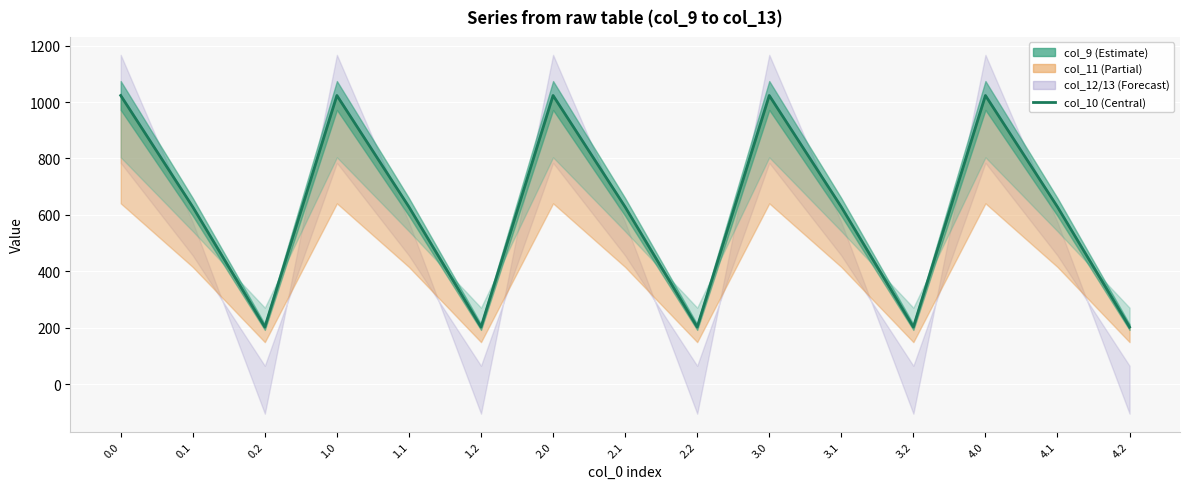

List the labels in order of value, largest first.

0.0, 1.0, 2.0, 3.0, 4.0, 0.1, 1.1, 2.1, 3.1, 4.1, 0.2, 1.2, 2.2, 3.2, 4.2